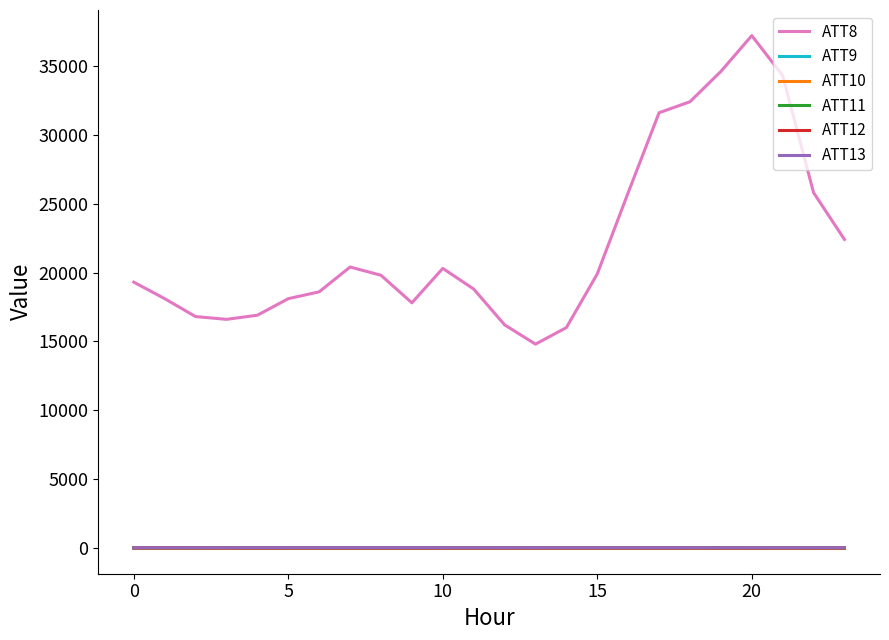

True or false: ATT9 and ATT13 cross at least once.

False